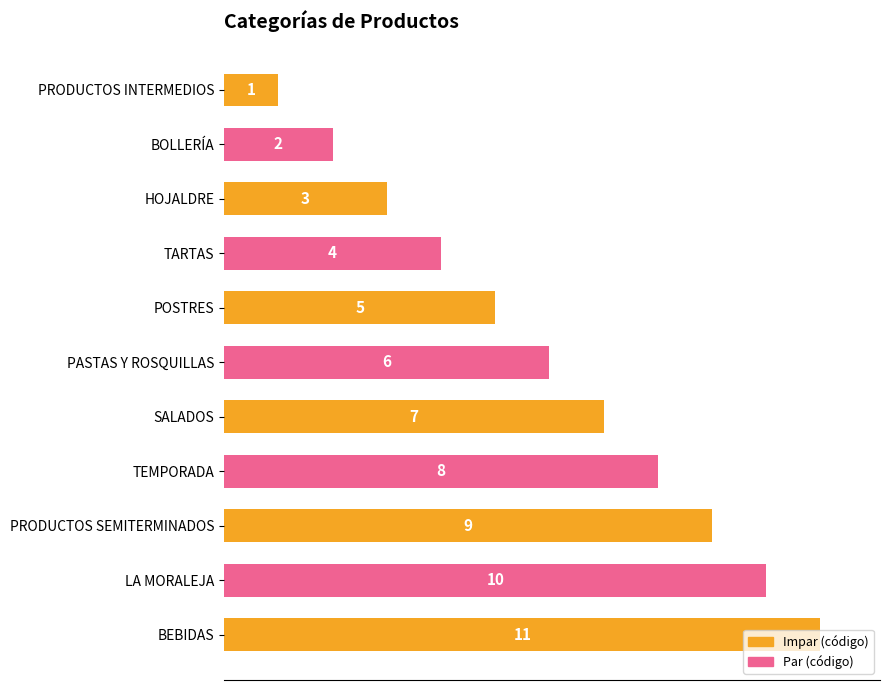

What is the greatest value displayed?

11